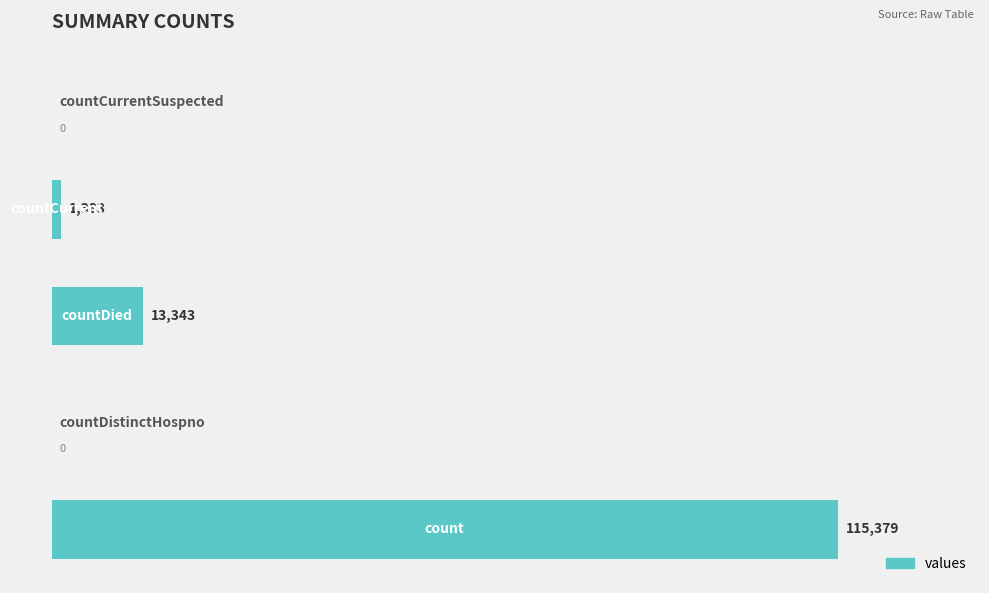

What is the sum of all values?

130105